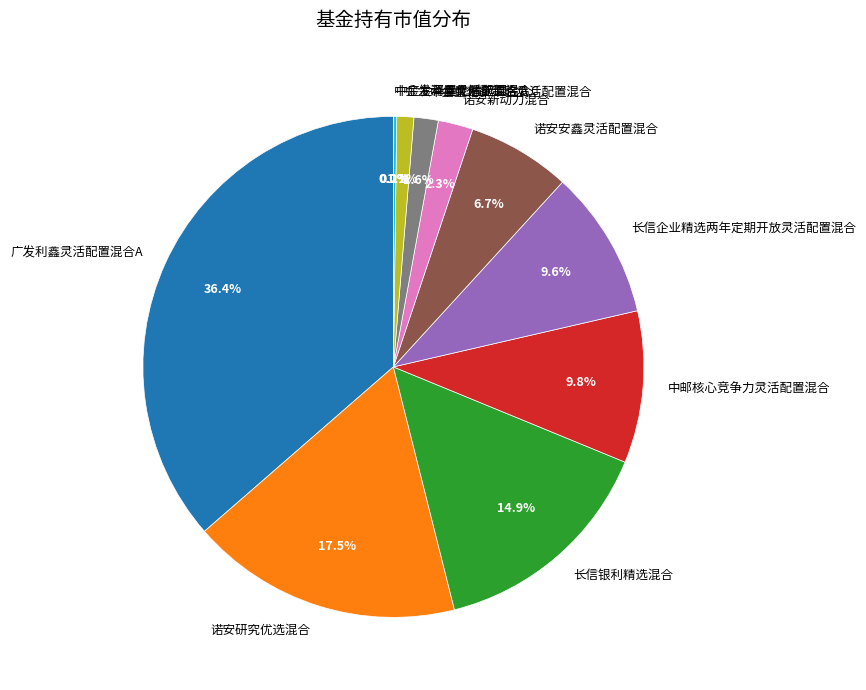

True or false: 长信企业精选两年定期开放灵活配置混合 accounts for 10% of the total.

True